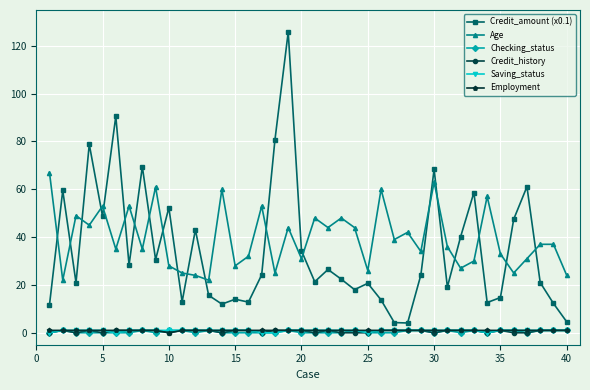

How many series are shown in this chart?

6